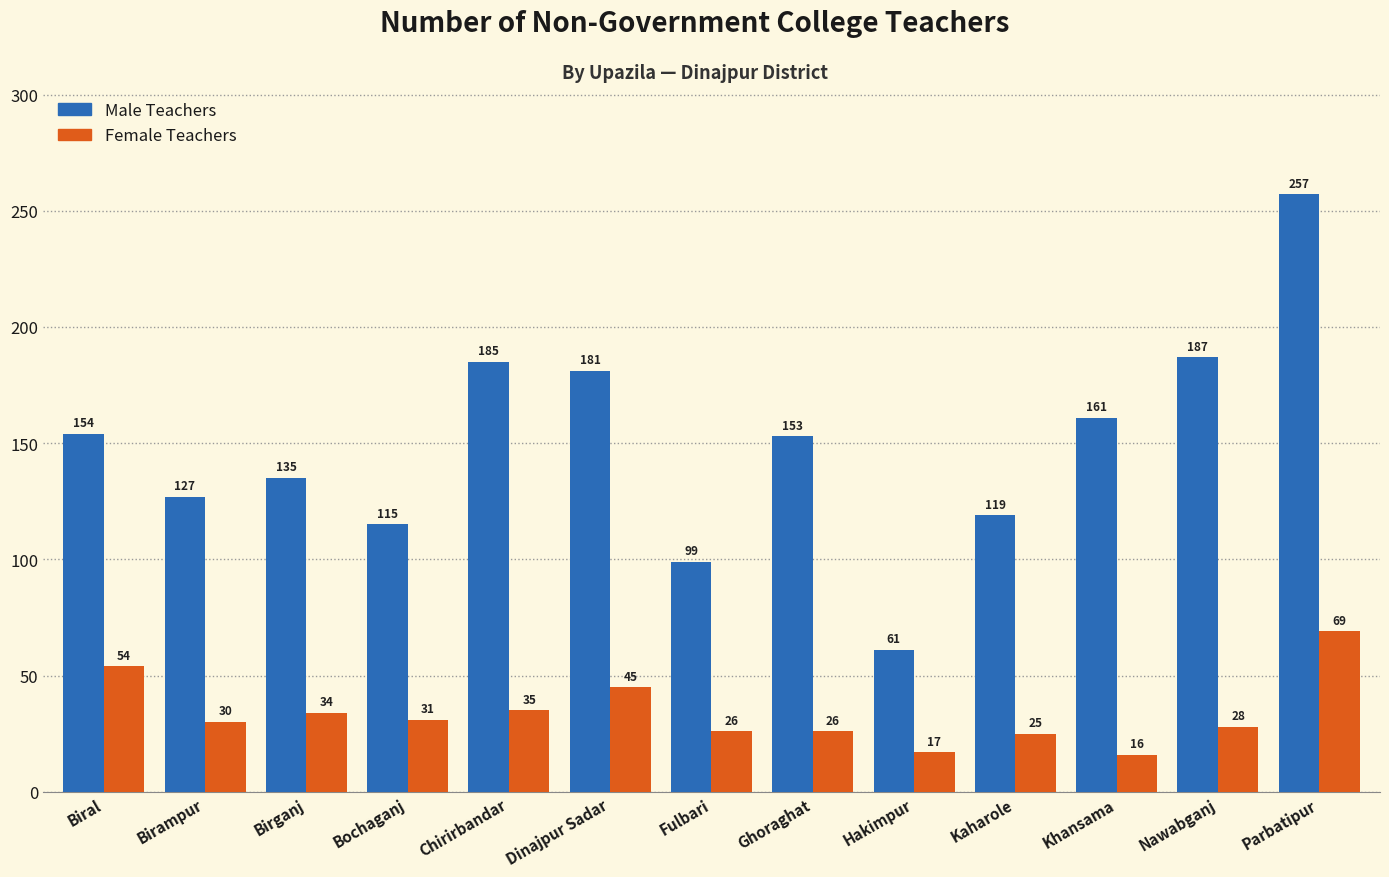

Rank the series by their average value, from highest to lowest.

Male Teachers, Female Teachers